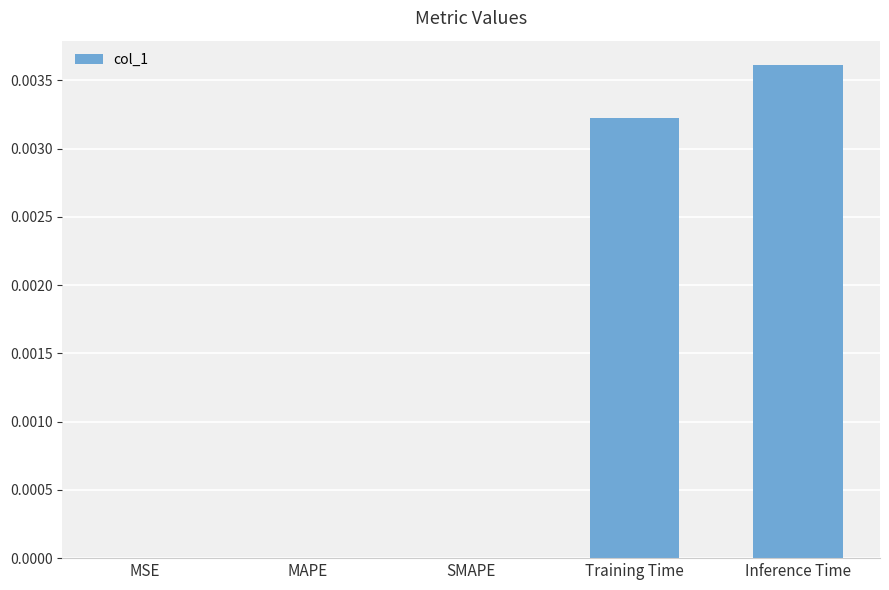

Between MSE and Inference Time, which is larger?

Inference Time